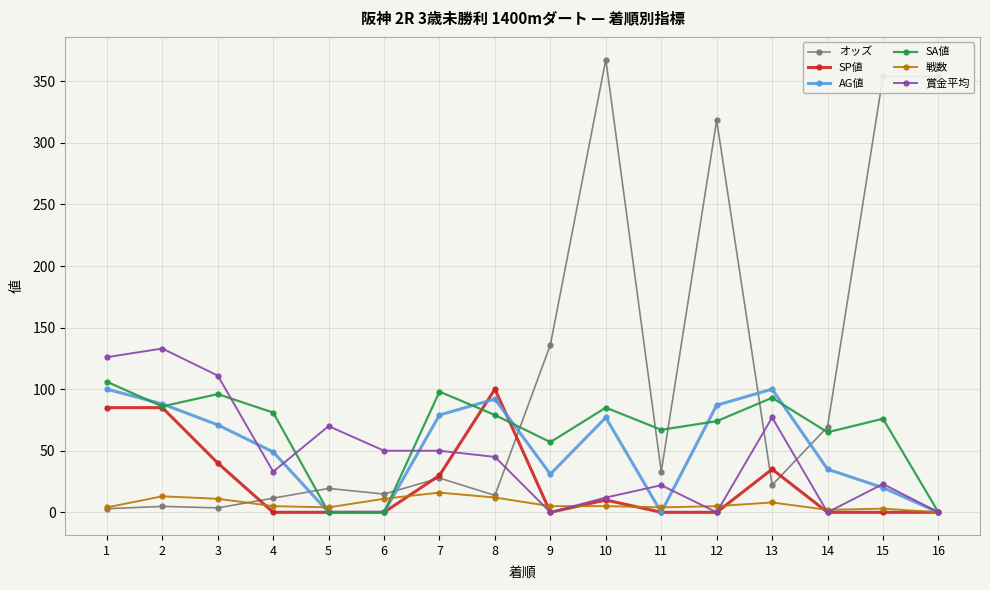

Which series has the largest range (max minus min)?

オッズ